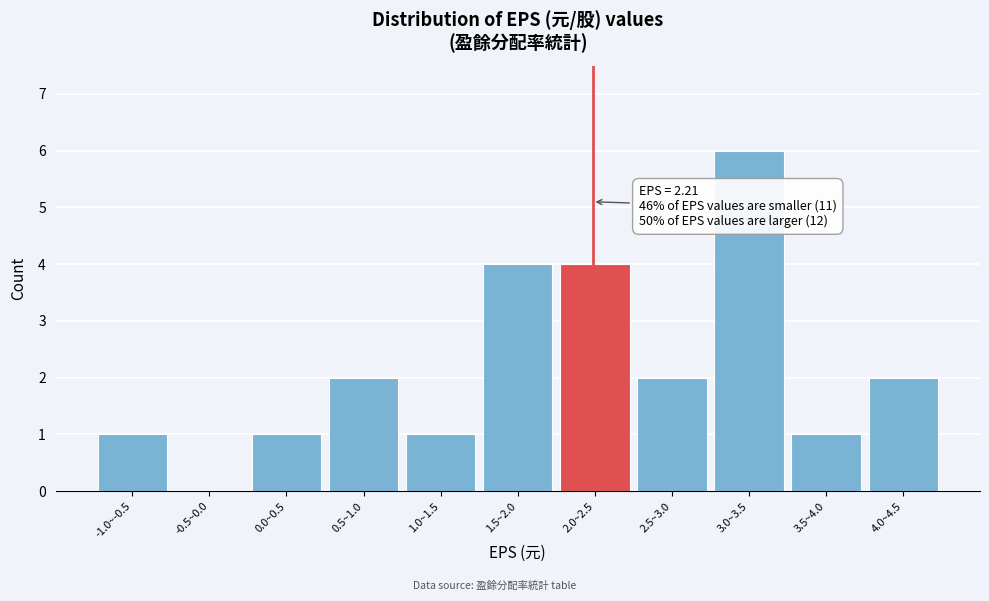

Reading left to right, extract all data points from this chart.

-1.0~-0.5=1	-0.5~0.0=0	0.0~0.5=1	0.5~1.0=2	1.0~1.5=1	1.5~2.0=4	2.0~2.5=4	2.5~3.0=2	3.0~3.5=6	3.5~4.0=1	4.0~4.5=2